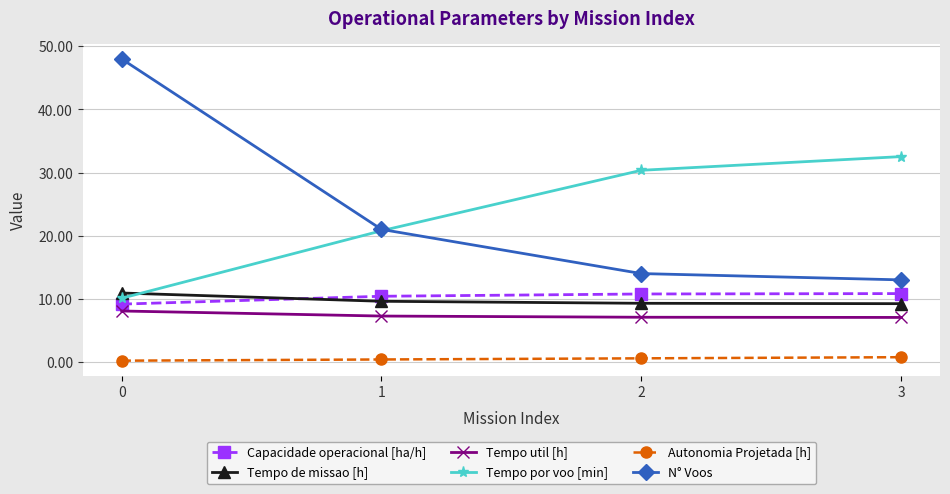

What is the difference between the highest and lowest values at 3?

31.8